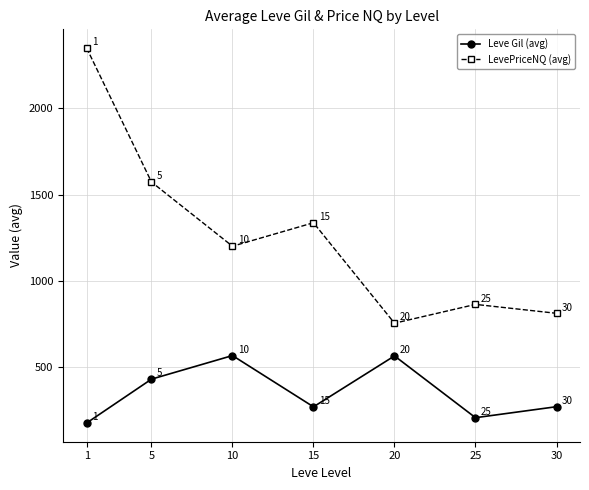

List the series in order of their overall mean, lowest first.

Leve Gil (avg), LevePriceNQ (avg)